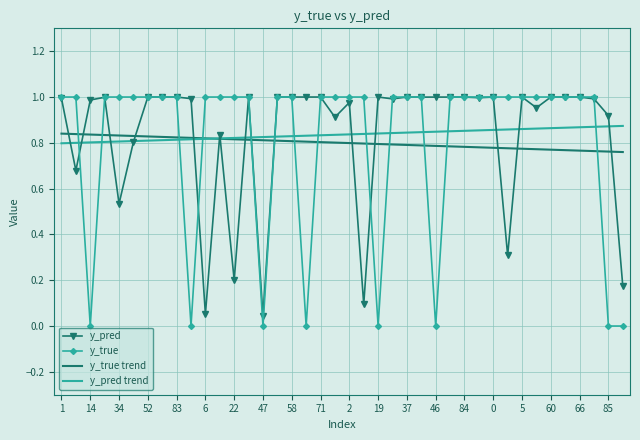

Which series has the largest range (max minus min)?

y_true